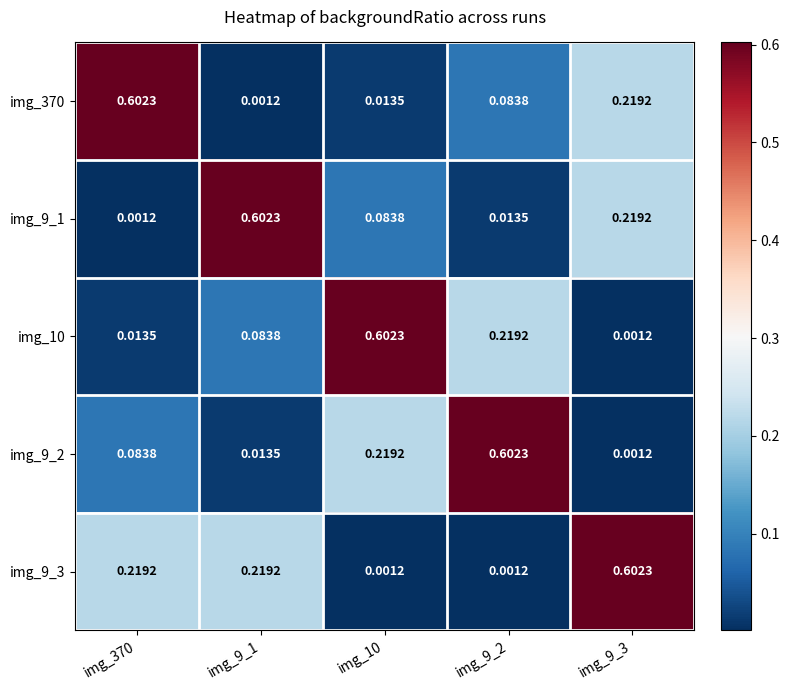

Count the number of categories in the chart.

5